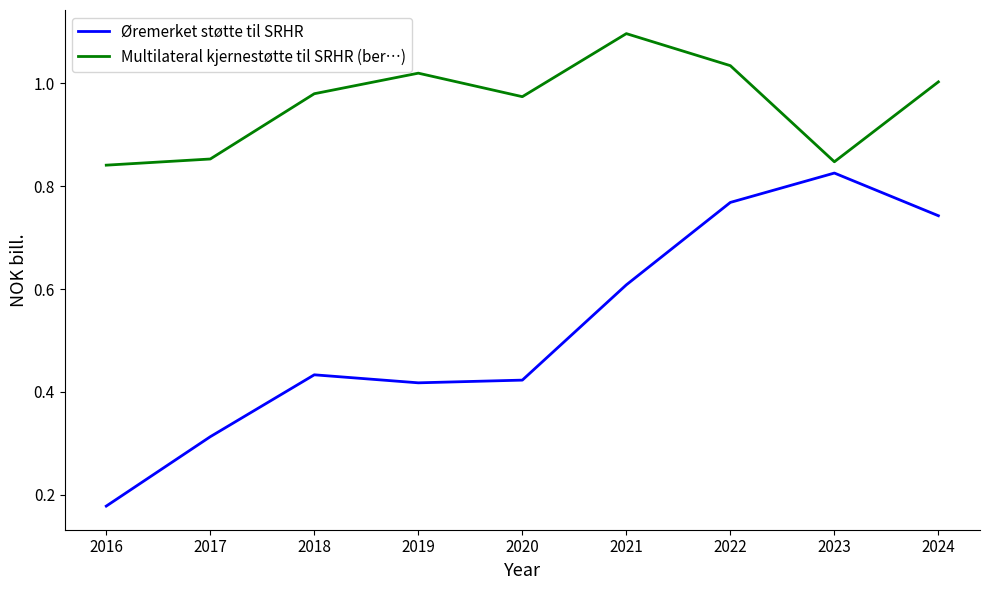

Rank the series by their maximum value, from lowest to highest.

Øremerket støtte til SRHR, Multilateral kjernestøtte til SRHR (ber…)